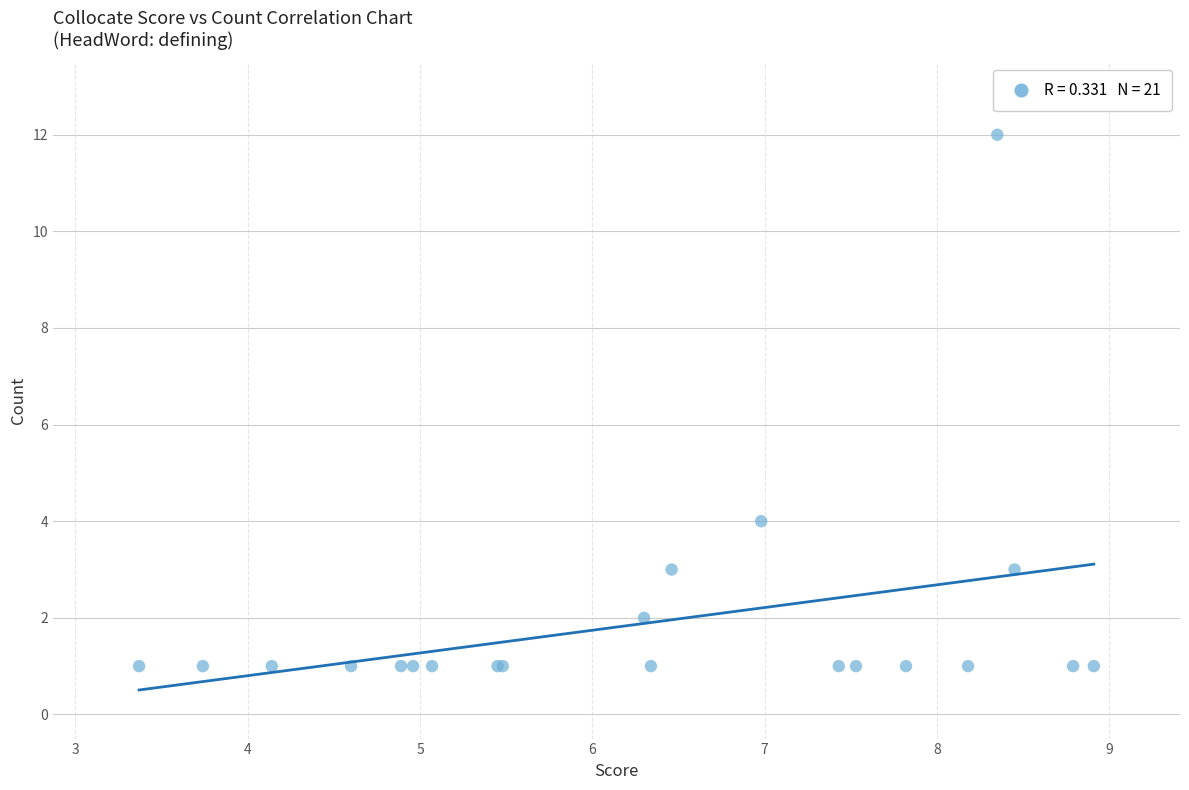

What Y value in the scatter plot is closest to 6?

4